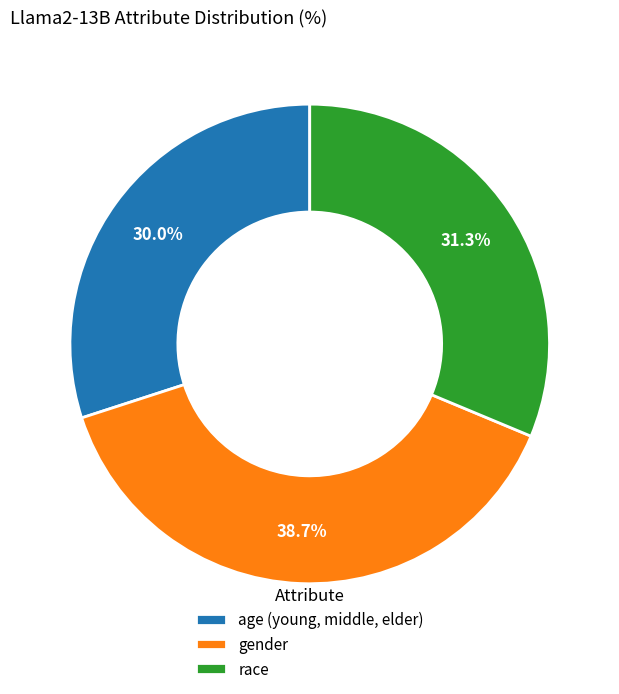

To the nearest percent, what is the combined percentage of gender and age (young, middle, elder)?

69%